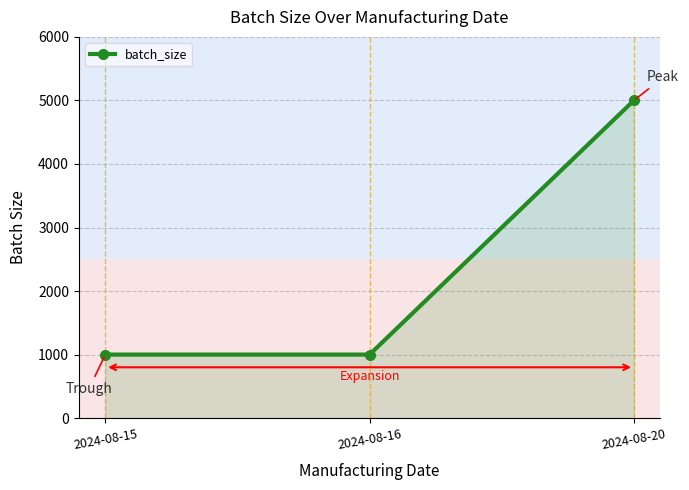

Read the value at 2024-08-20, to the nearest 50.

5000